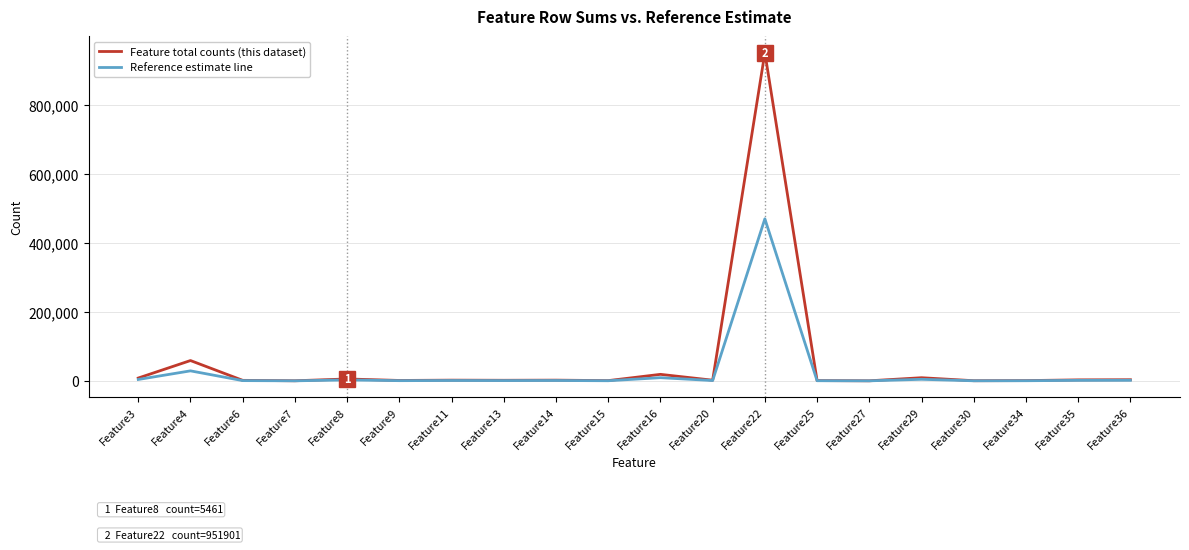

Which series has the largest range (max minus min)?

Feature total counts (this dataset)